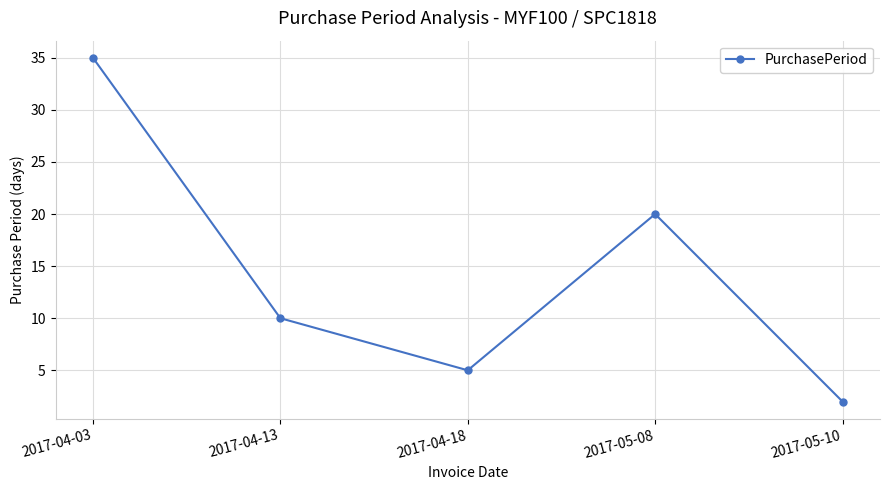

Read the value at 2017-05-08, to the nearest 10.

20